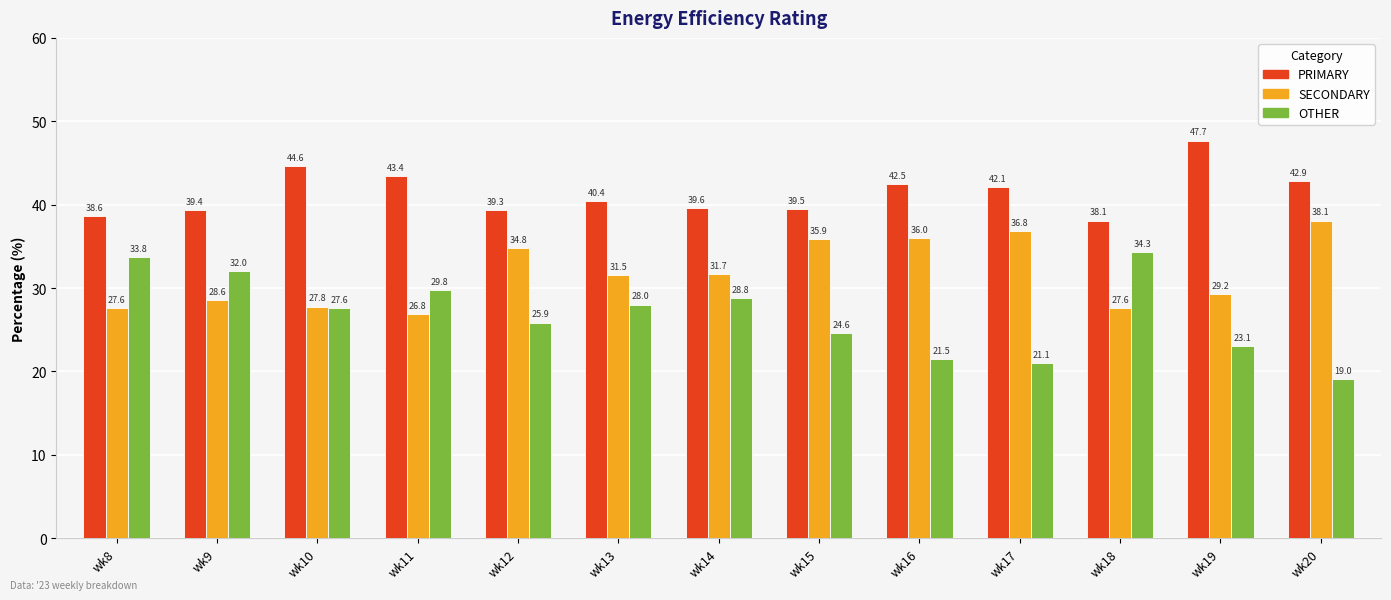

What is the minimum value shown in the chart?

19.0